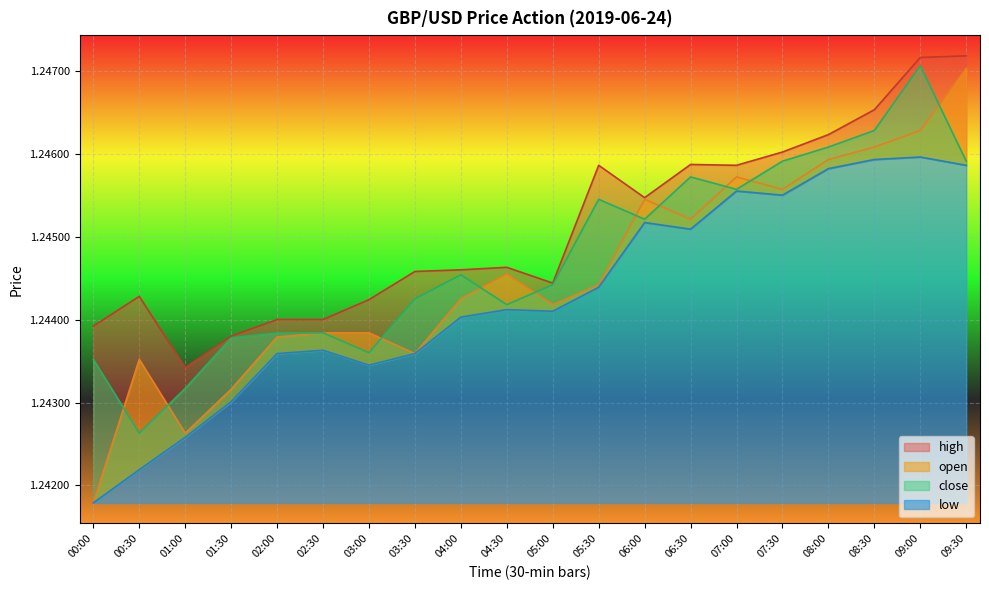

What are all the series names shown in the legend?

high, open, close, low